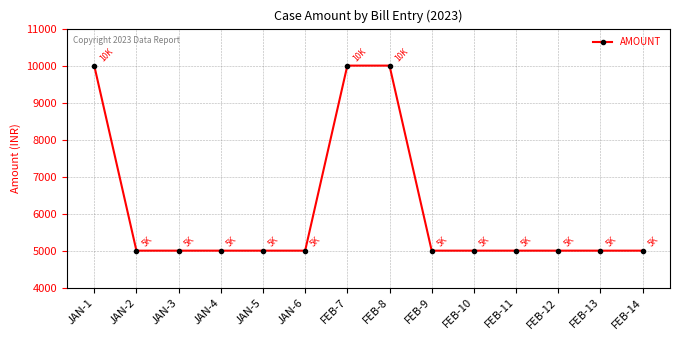

How many data points are above 5000?

3